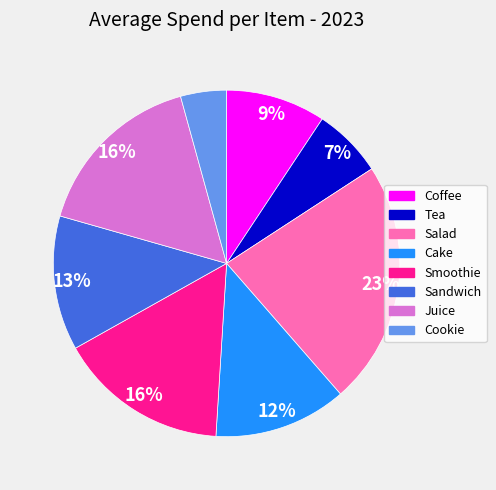

How many segments does this pie chart have?

8